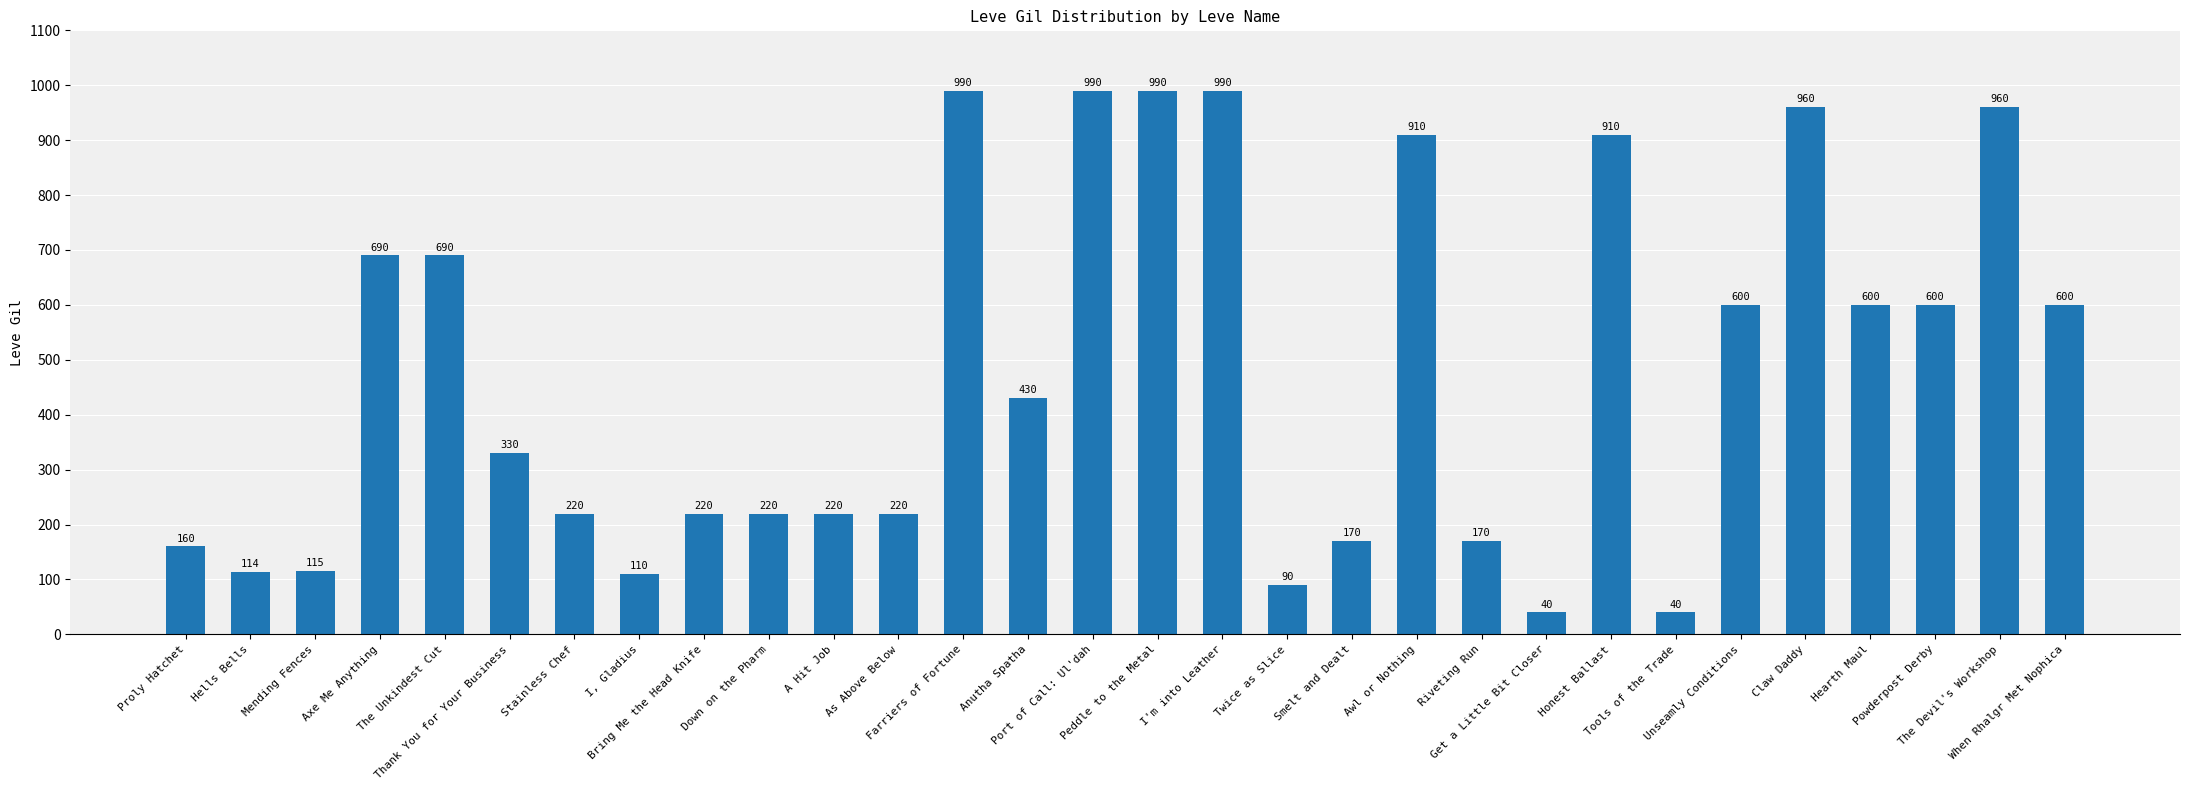

What is the greatest value displayed?

990